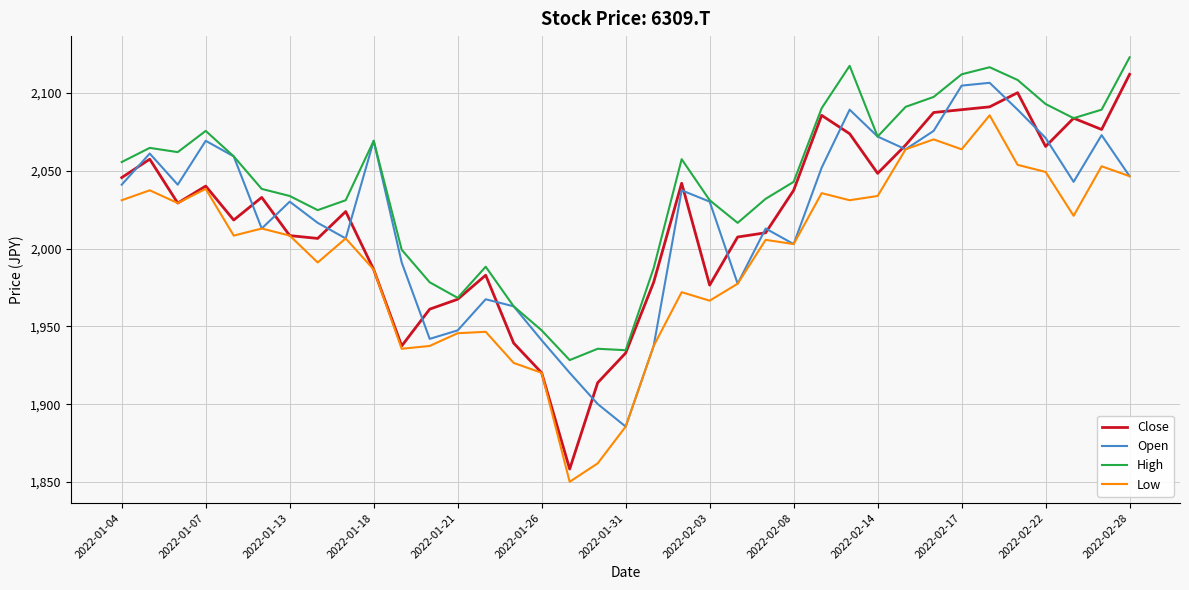

Does the chart have visible grid lines?

Yes